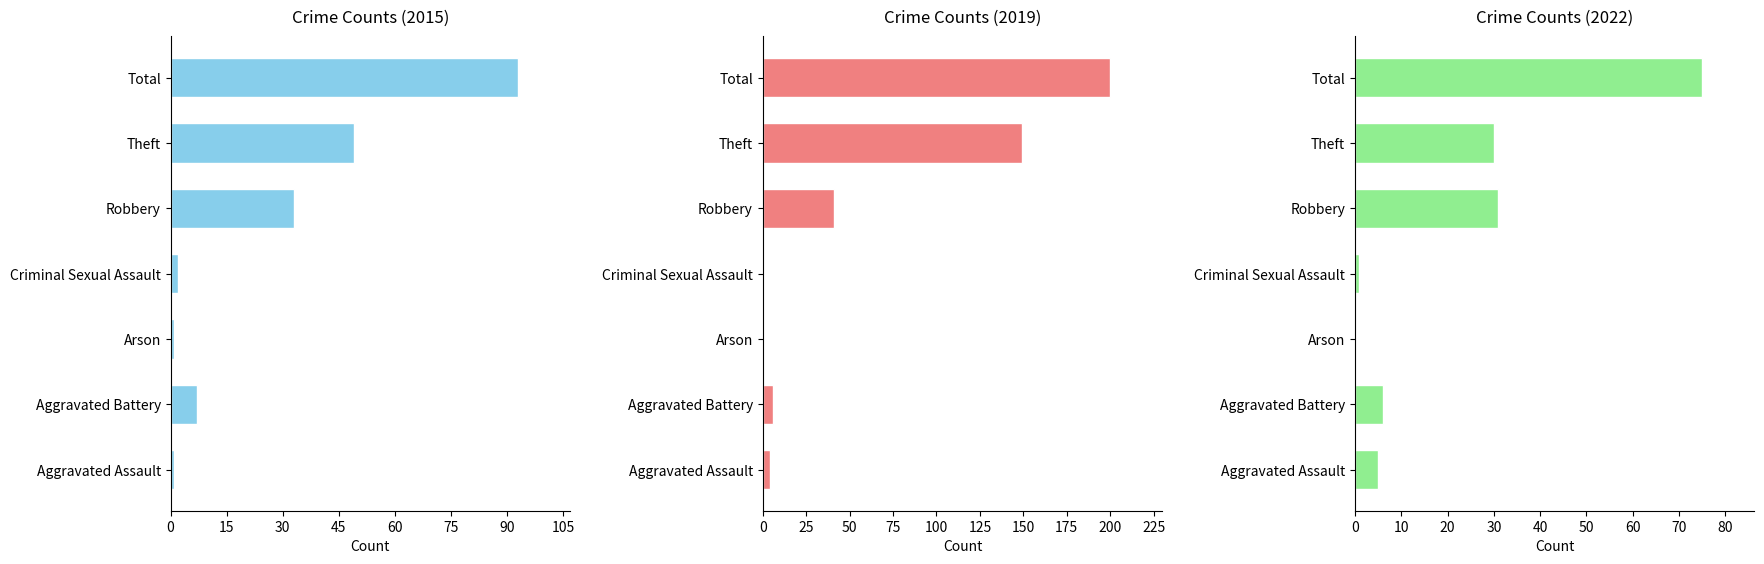

What is the sum of the 2019 values at Criminal Sexual Assault and Robbery?

41